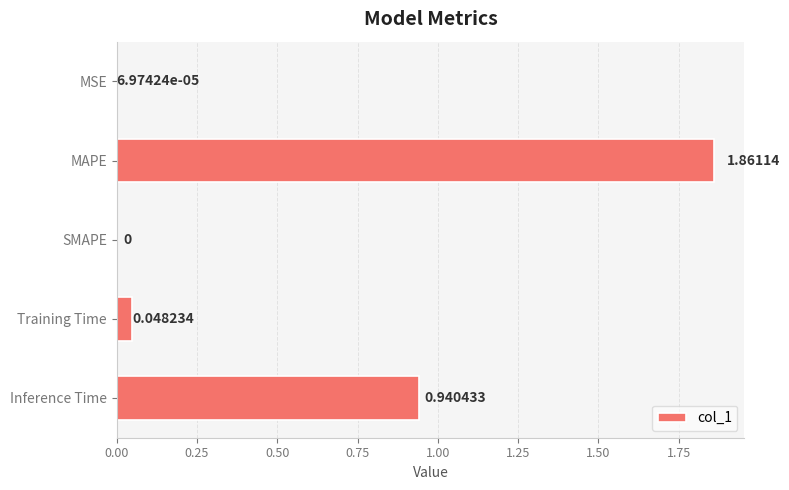

Which has a higher value, Training Time or MSE?

Training Time